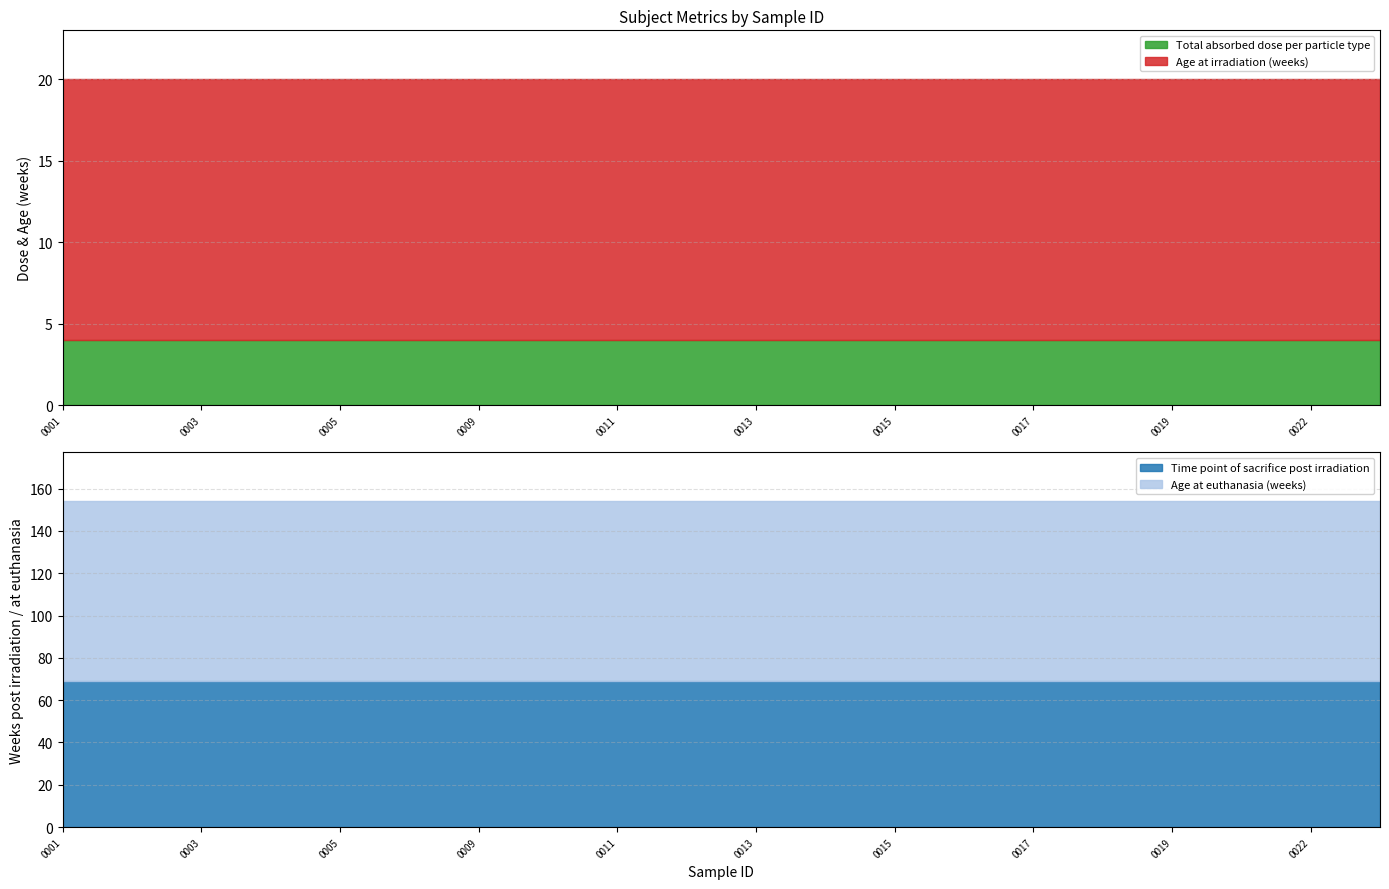

At Blakely_G380-11_11A_0024, list the series in order from largest to smallest.

Age at euthanasia (weeks), Time point of sacrifice post irradiation, Age at irradiation (weeks), Total absorbed dose per particle type